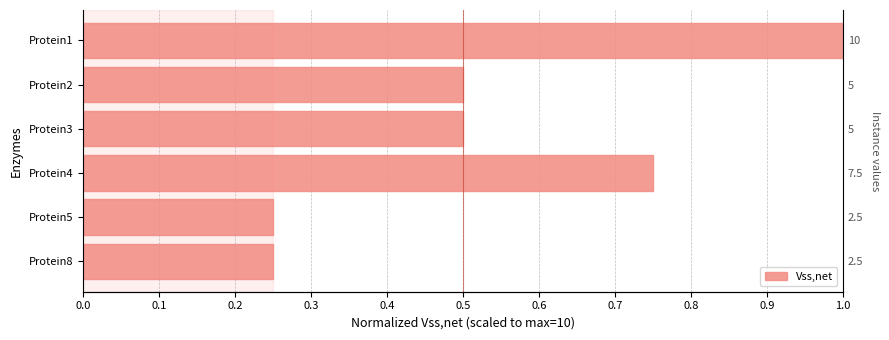

Which has a higher value, Protein1 or Protein4?

Protein1